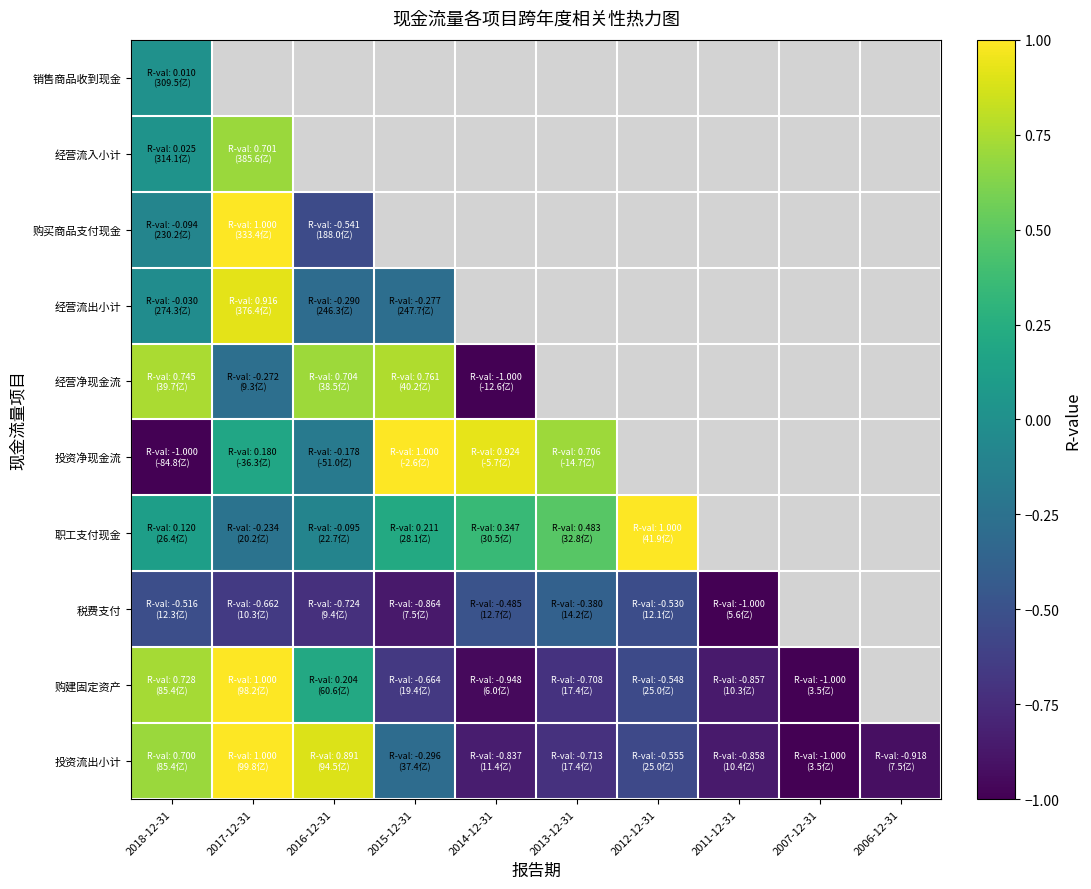

How many values in 投资流出小计 are below zero?

7